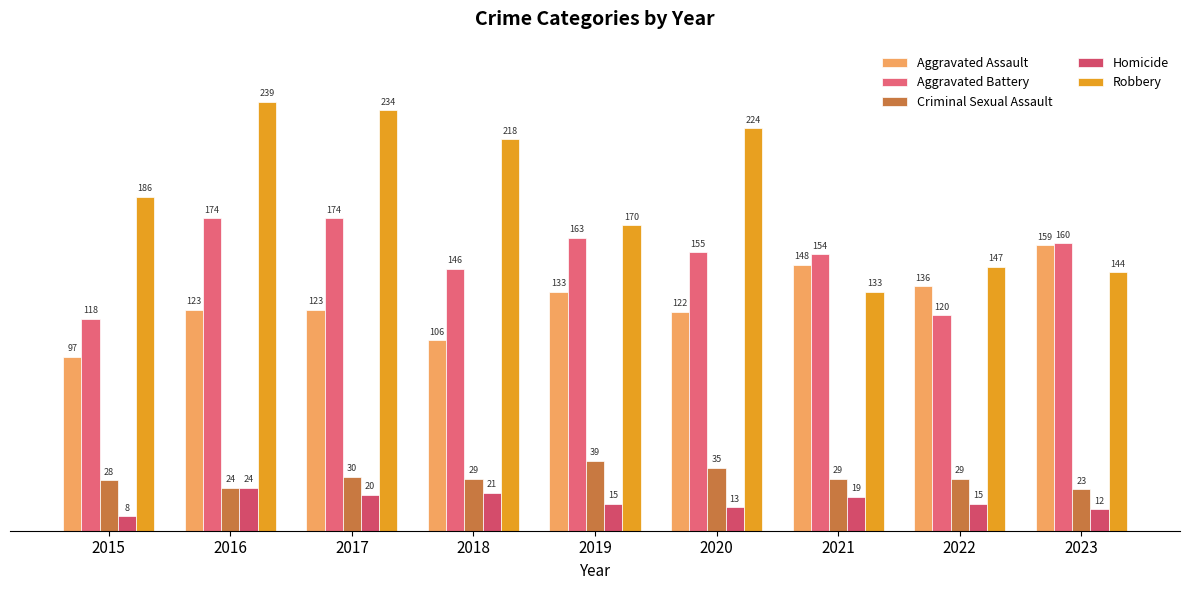

Where does the Criminal Sexual Assault series first go above 29?

2017